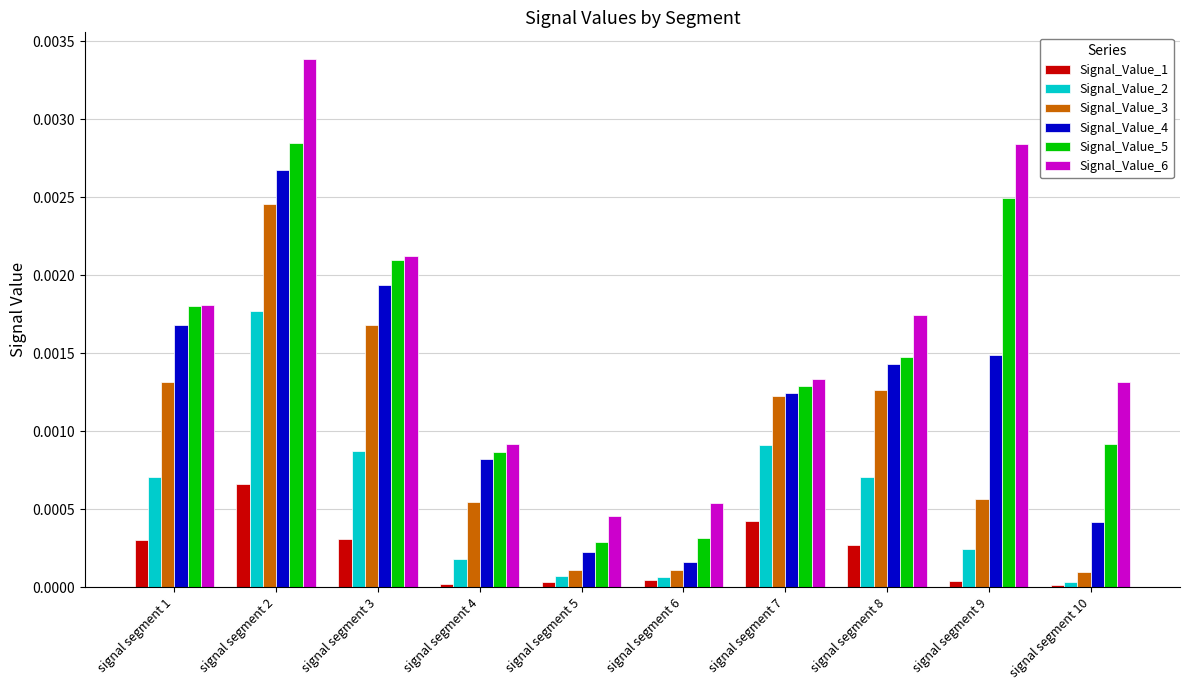

At how many categories does at least one series exceed 0?

10